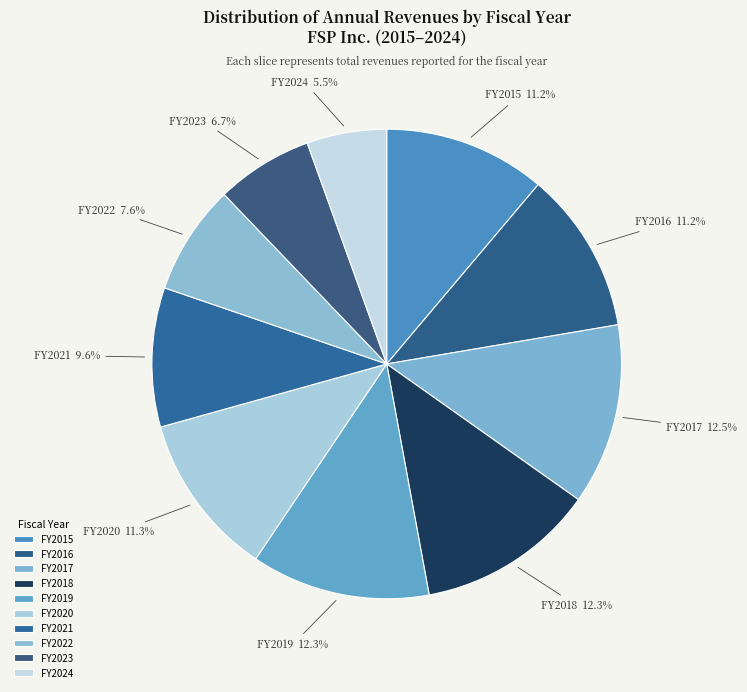

What percentage do FY2016 and FY2018 together represent?

23.5%